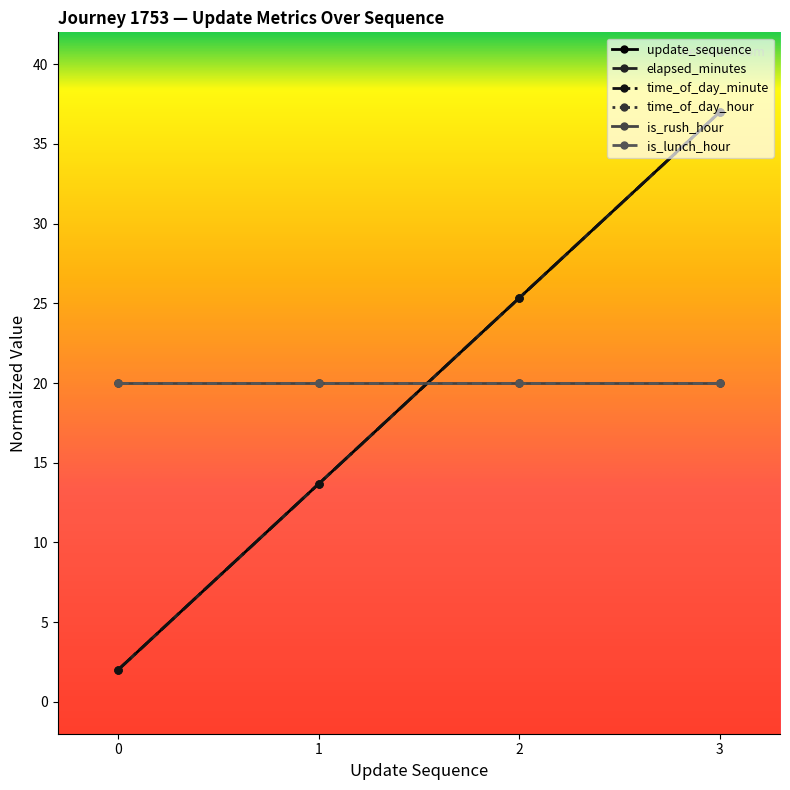

What is the lowest value of the update_sequence series?

2.0